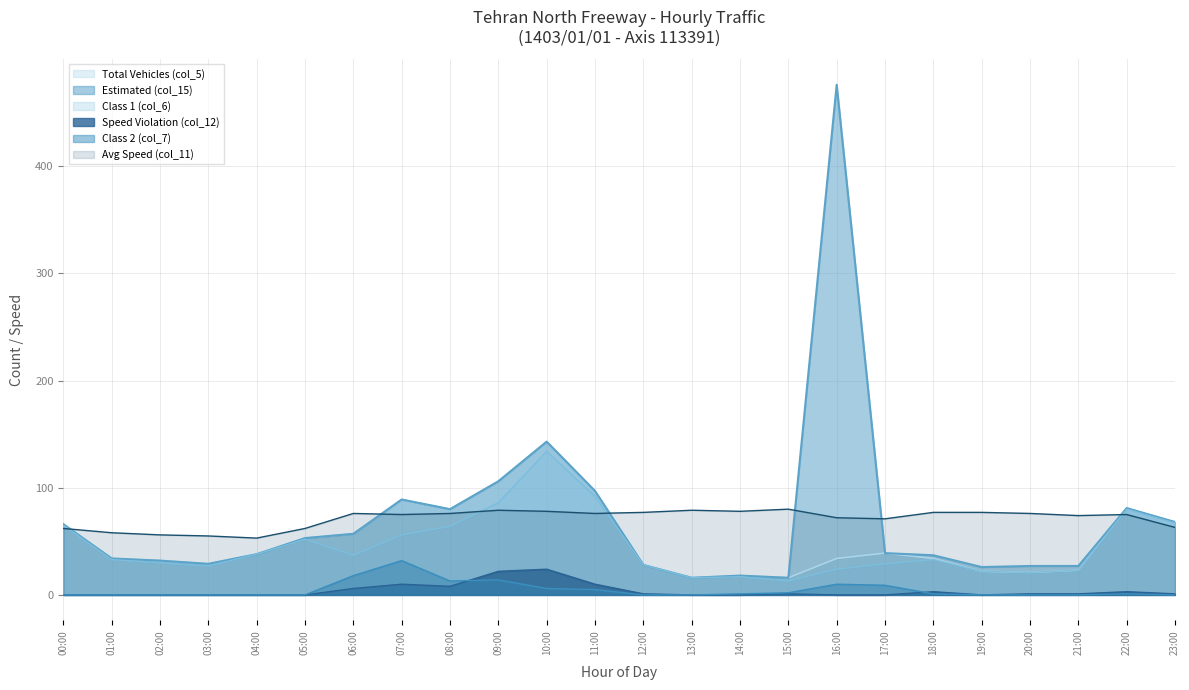

What is the value of the Class 1 (col_6) point at the 17th from the left?

24